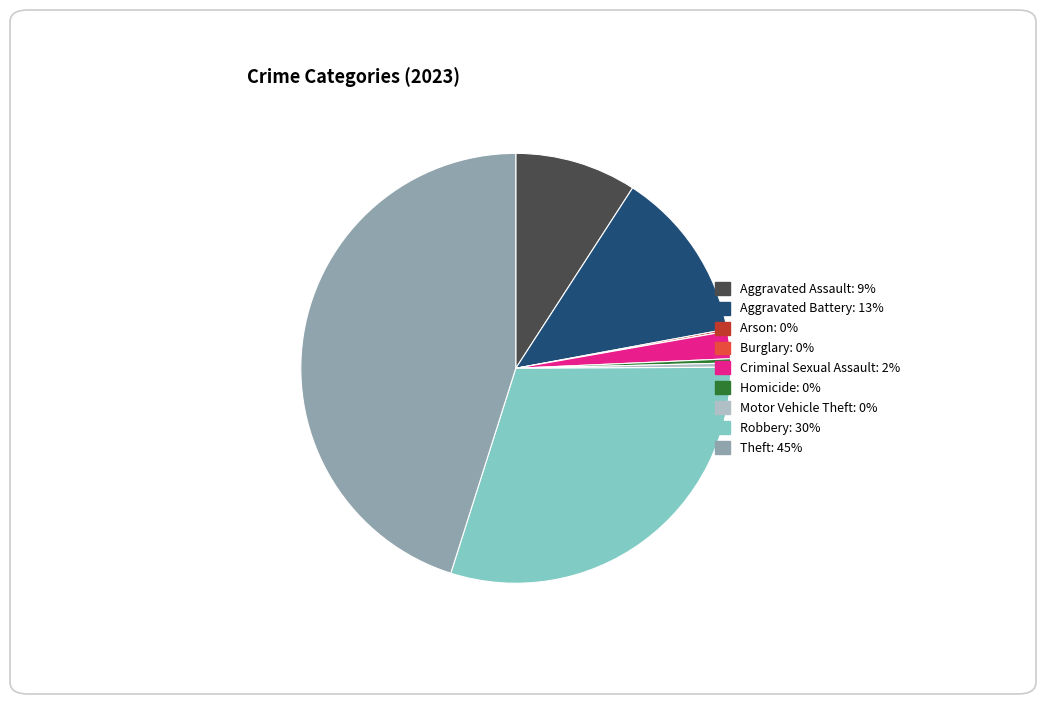

Is Aggravated Battery the majority of the pie?

No